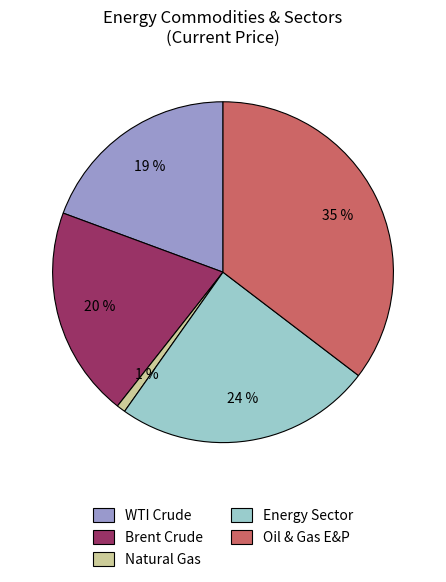

Approximately how many times larger is the value at Energy Sector compared to WTI Crude?

1.3